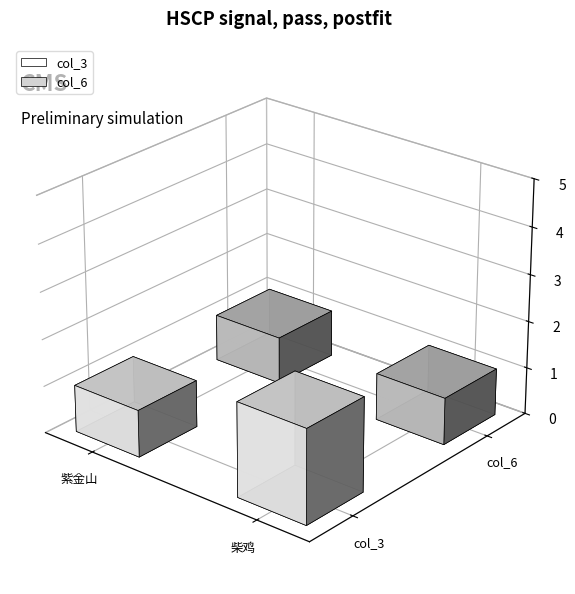

Is the value of col_6 at 柴鸡 greater than the value of col_3 at 紫金山?

No